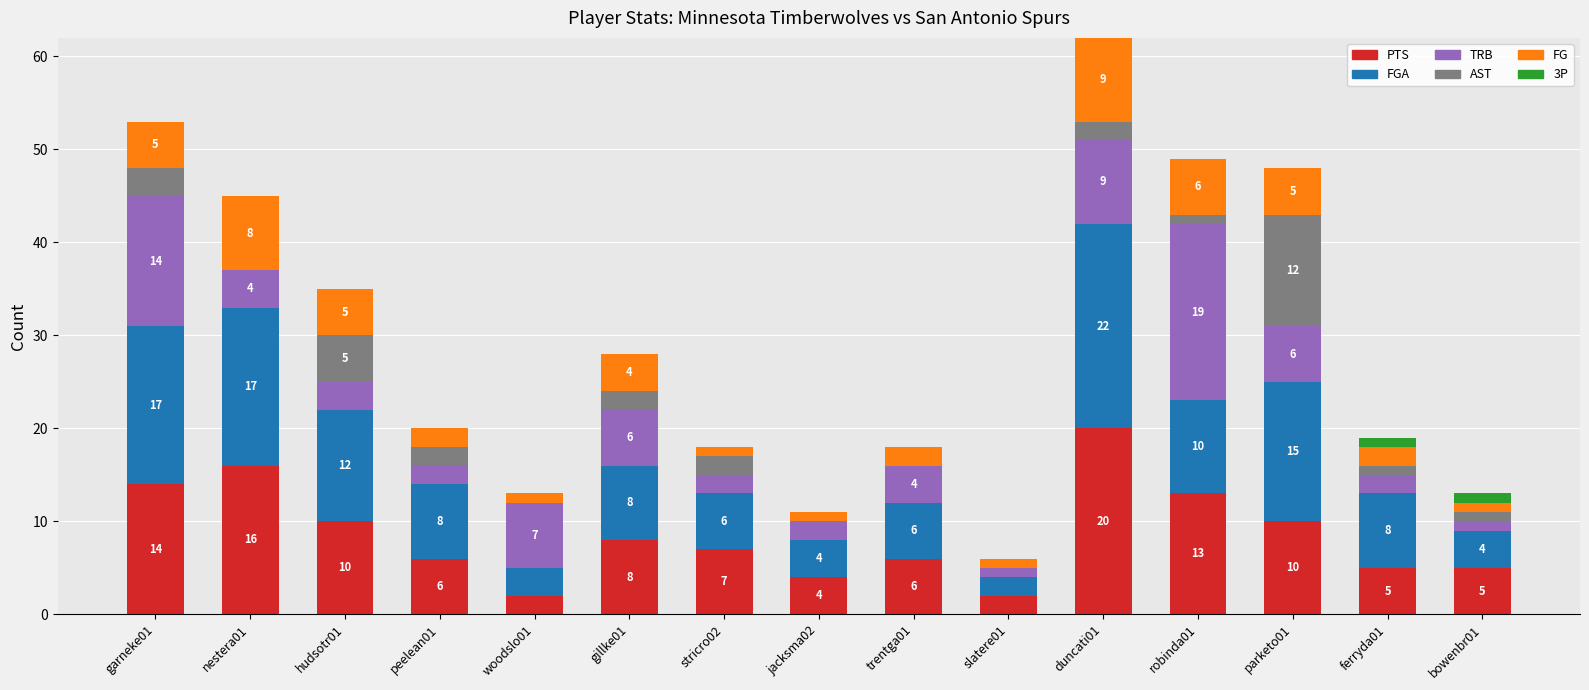

What is the difference between the PTS values at stricro02 and robinda01?

6